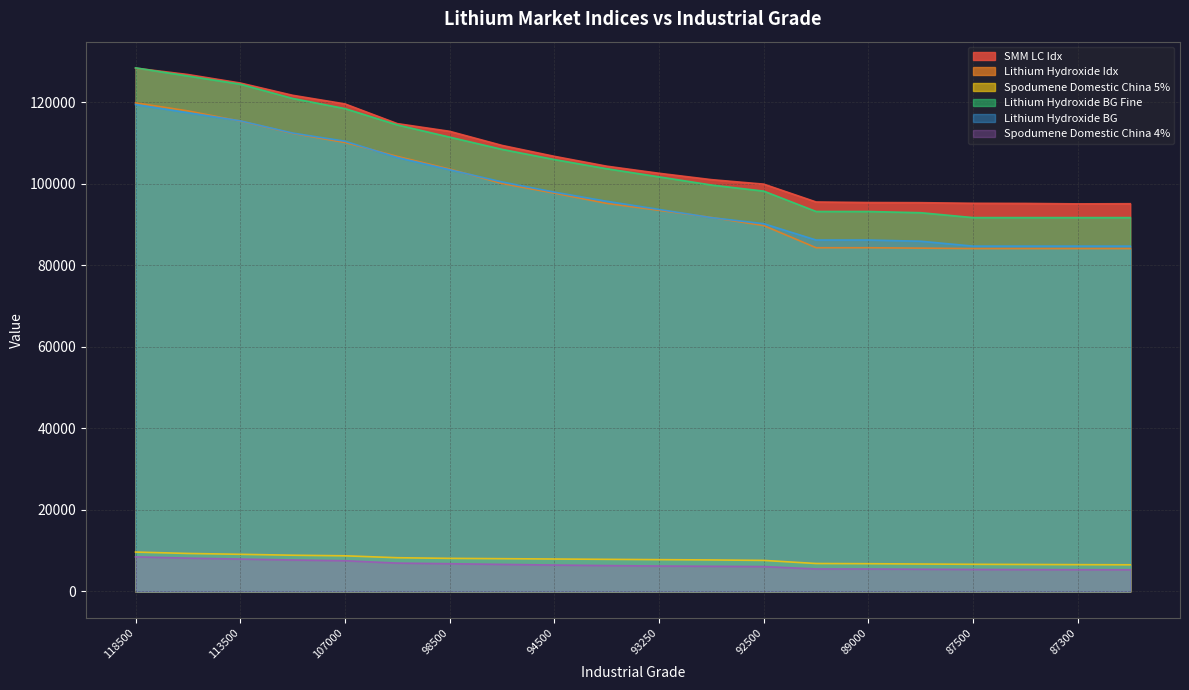

List the series in order of their peak value, highest first.

Lithium Hydroxide BG Fine, SMM LC Idx, Lithium Hydroxide Idx, Lithium Hydroxide BG, Spodumene Domestic China 5%, Spodumene Domestic China 4%